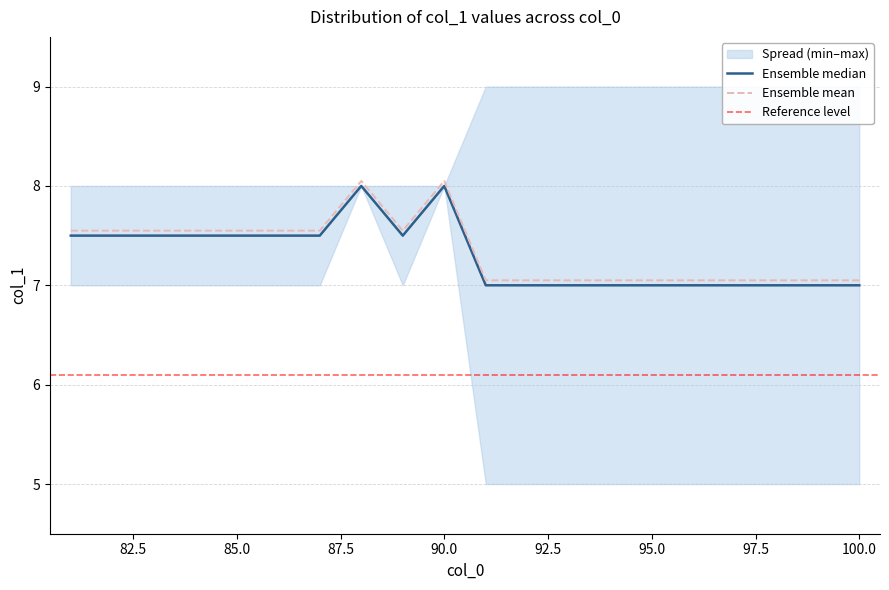

The value at 86 is 1.8. True or false?

False